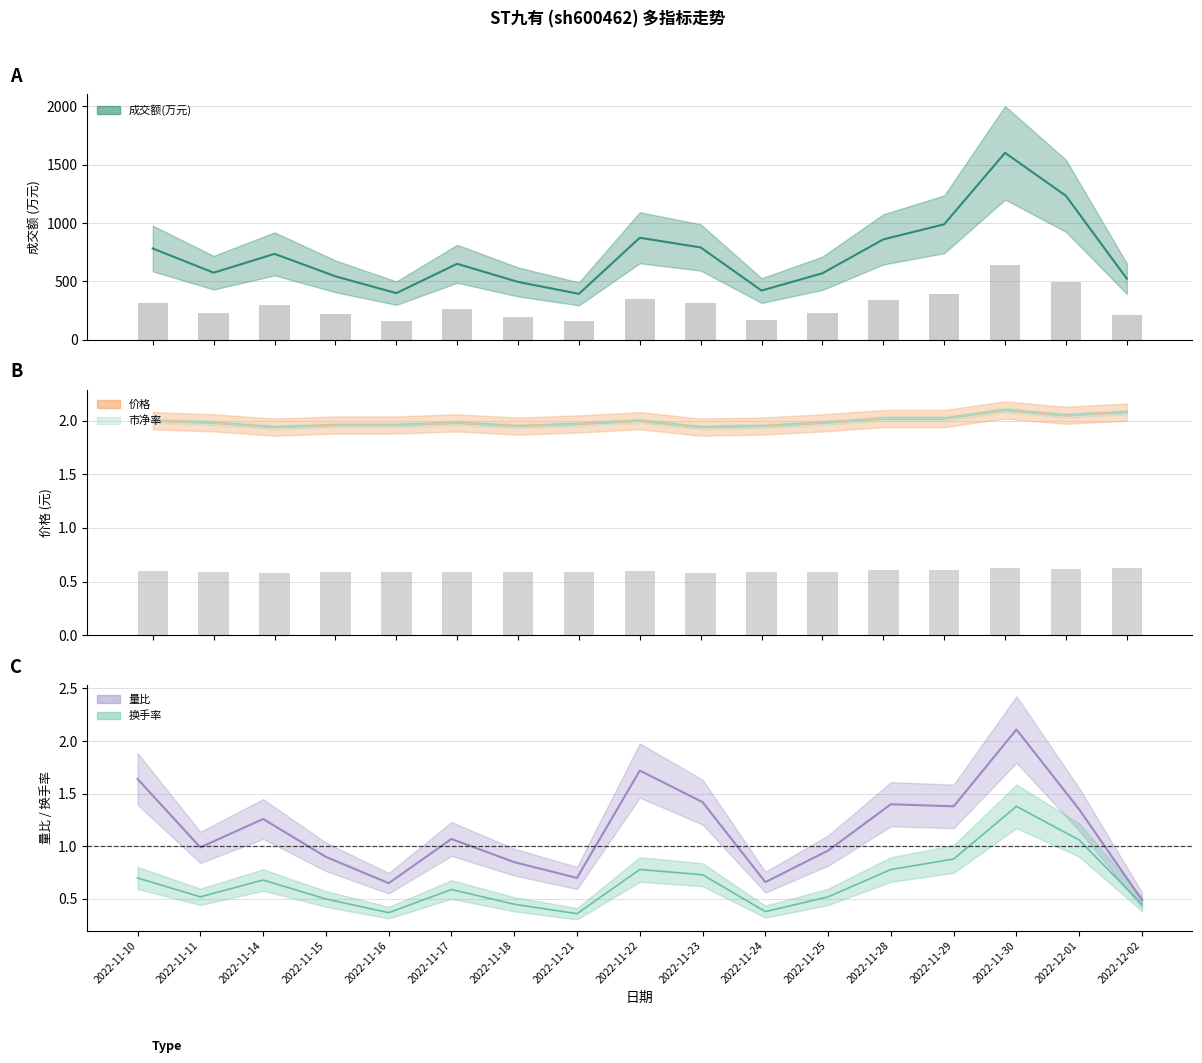

At which label does 量比 first exceed 1?

2022-11-10